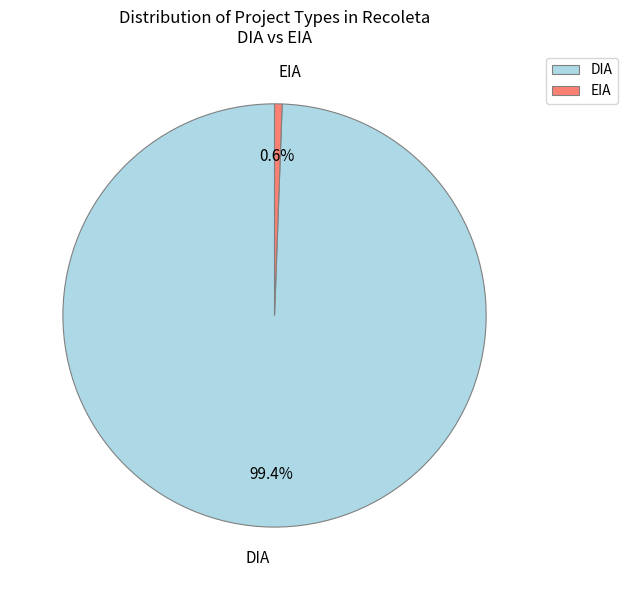

To the nearest percent, what is the difference between the EIA and DIA slice percentages?

99%